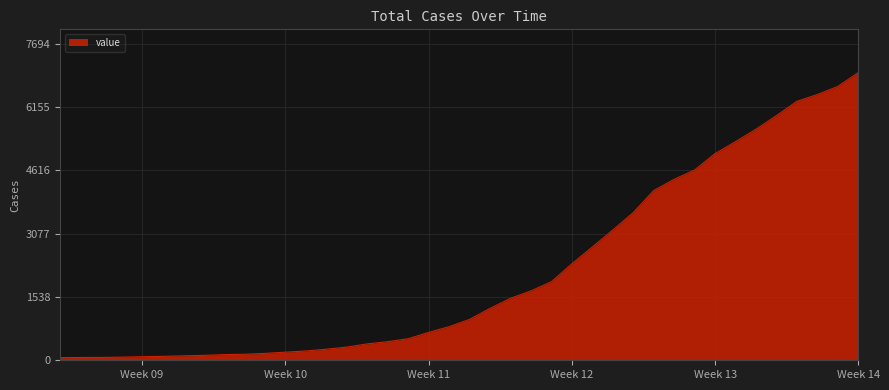

What is the greatest value displayed?

6995